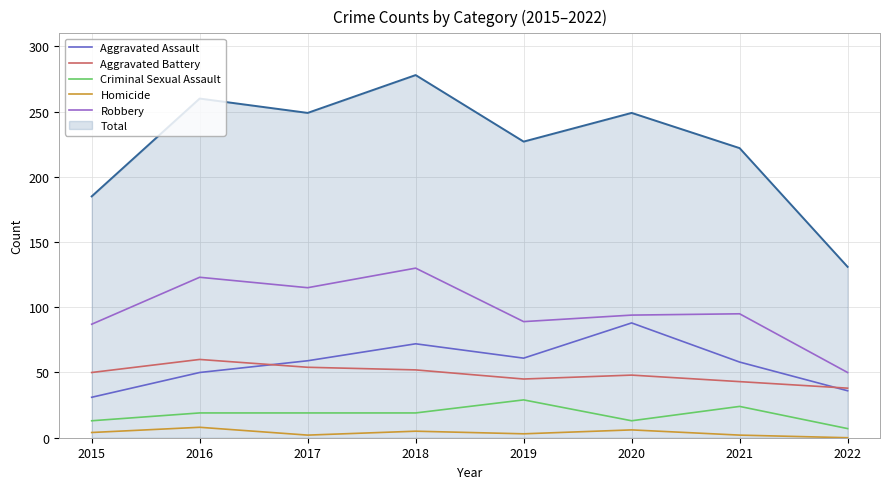

The value of Criminal Sexual Assault at 2016 is 32. True or false?

False